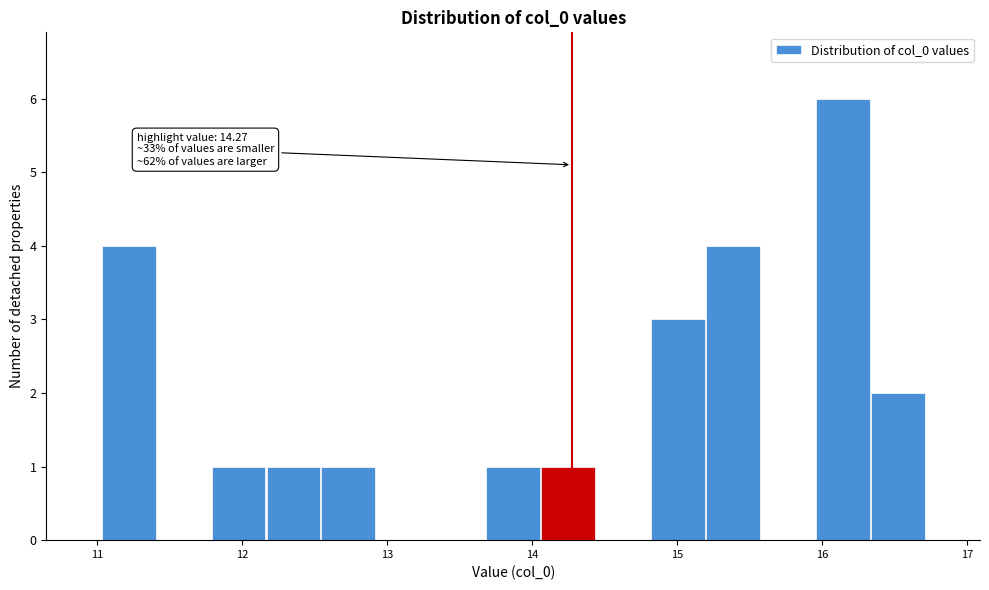

Read against the x-axis, roughly where is the centre of the tallest bar?

16.1